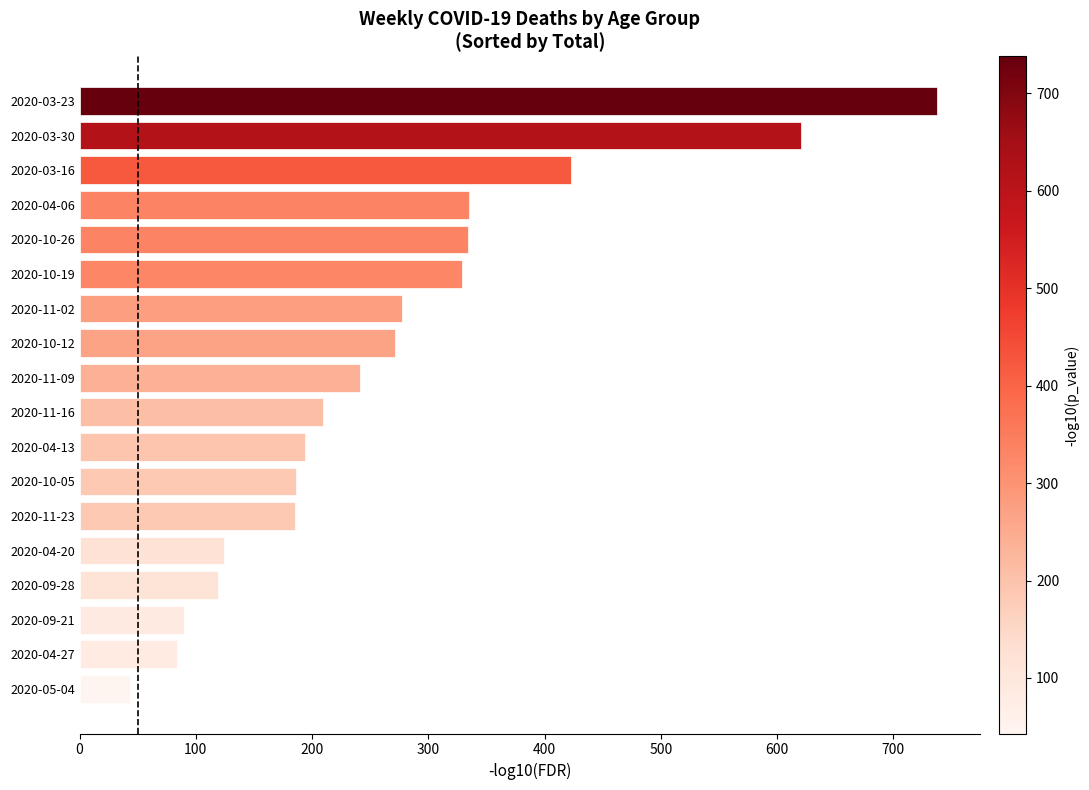

The chart shows a value of 134 at 2020-04-27. True or false?

False